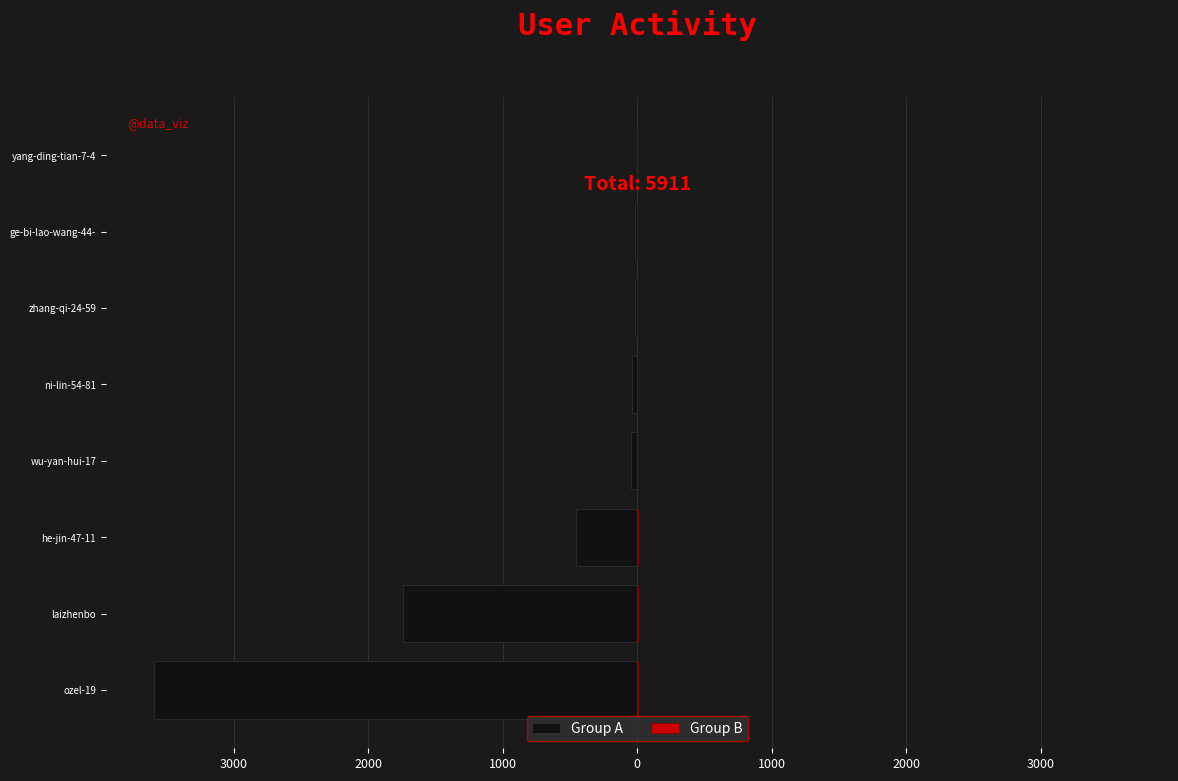

At how many categories does at least one series exceed -3138?

8